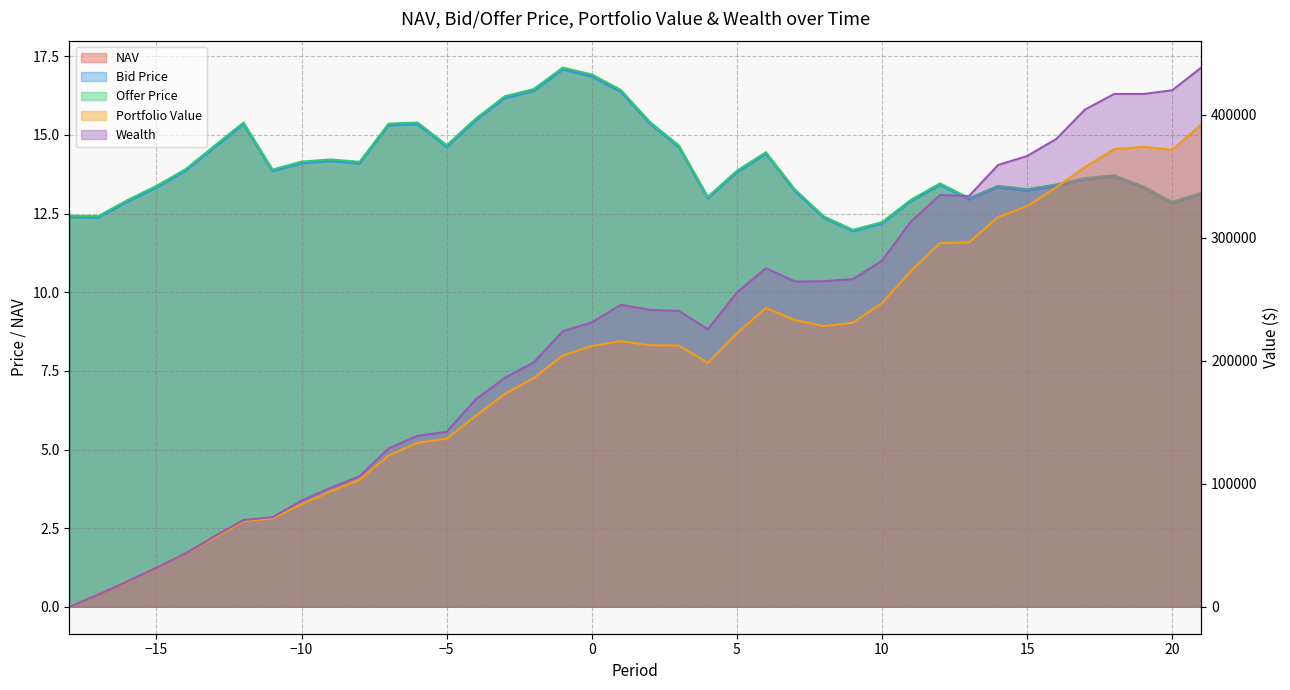

At which label is Offer Price closest to 14?

-14